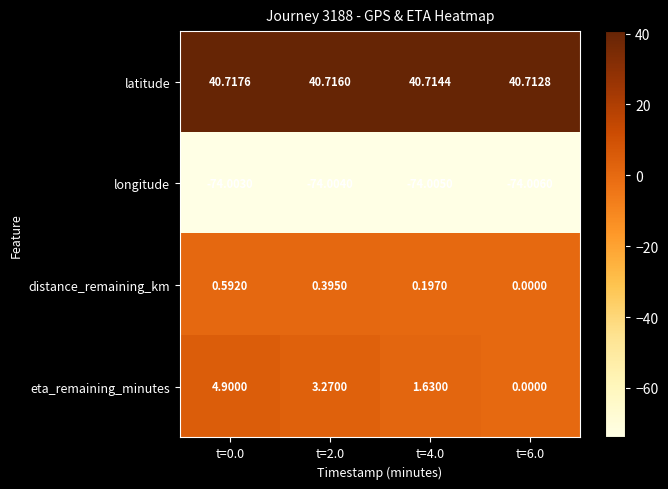

Count the number of categories in the chart.

4